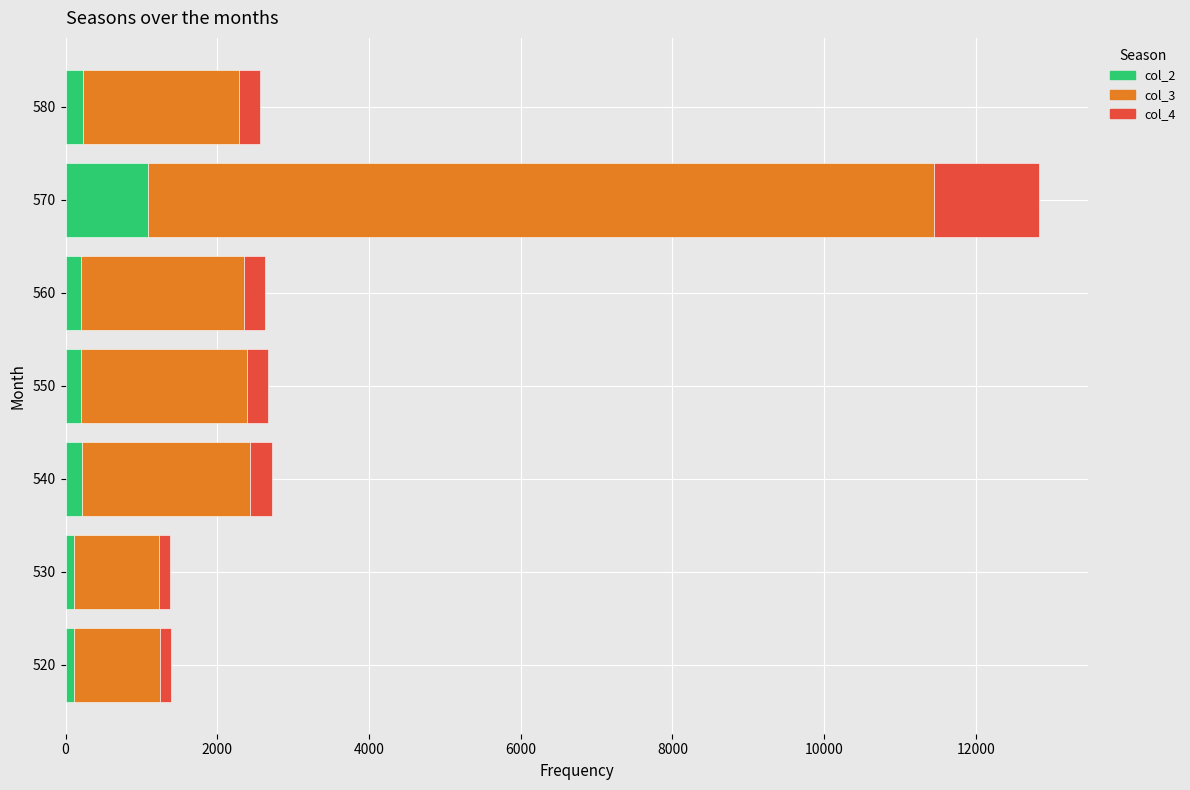

How many distinct data groups are displayed?

3